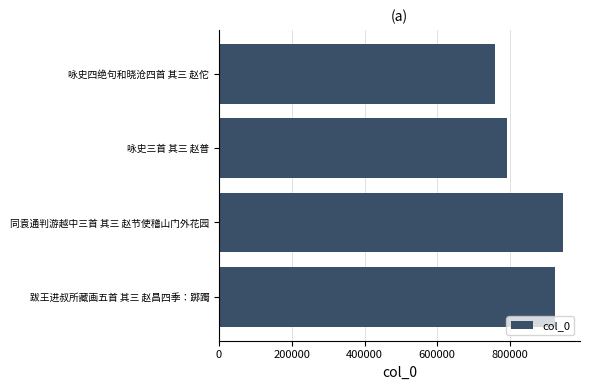

At which label is the value closest to 852405?

咏史三首 其三 赵普